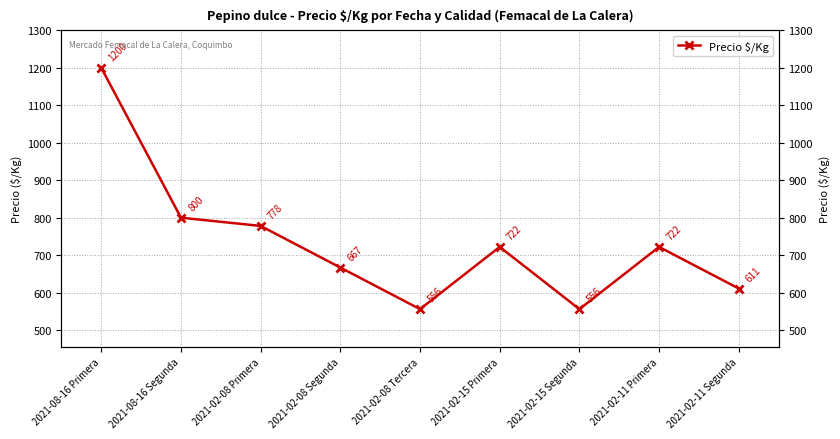

At which label does the data first exceed 722?

2021-08-16 Primera